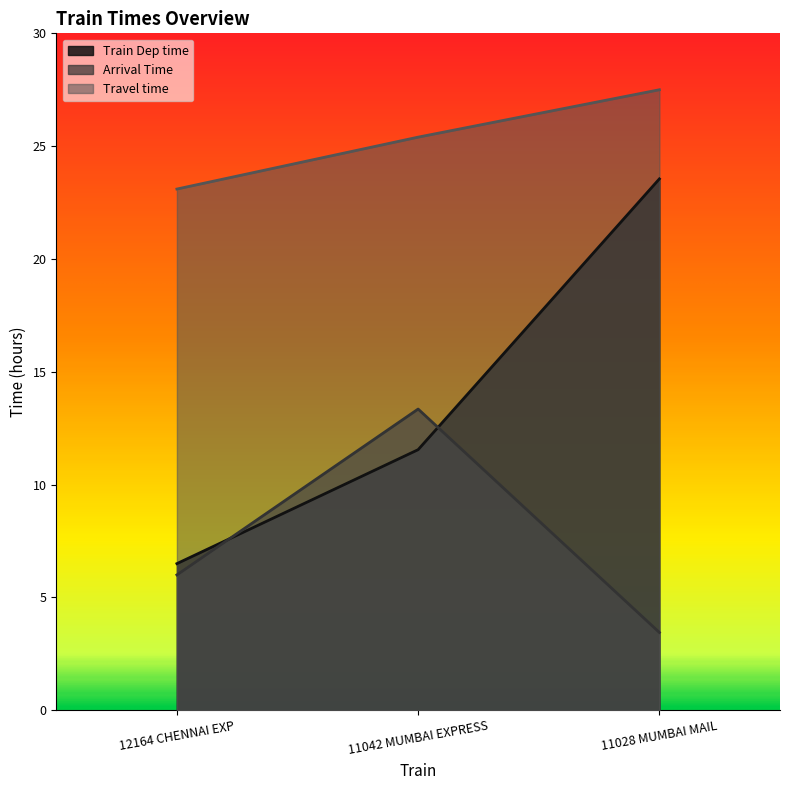

Which label corresponds to the smallest value in the chart?

11028 MUMBAI MAIL